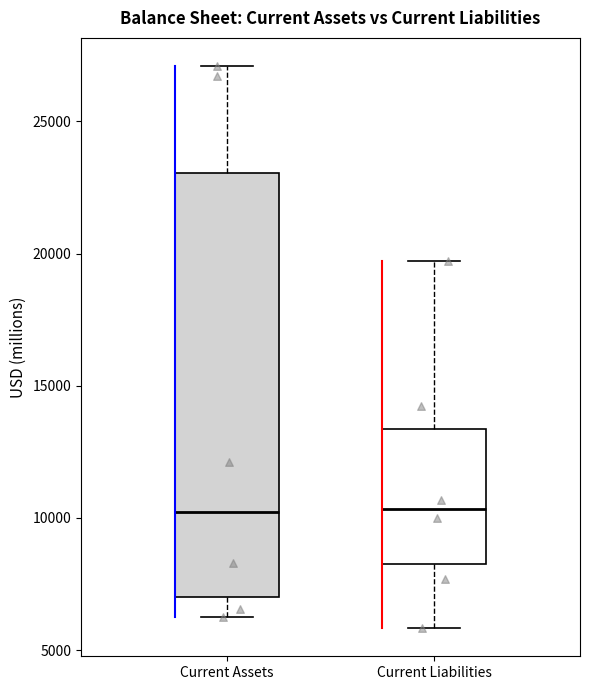

Reading left to right, read every box against the y-axis: the position of its median line, the range the box covers, and the ends of its whiskers. The values are not printed on the chart, so give them approximately, as read against the axis.

Current Assets: median 10000, box 7000 to 23000, whiskers 6500 to 27000
Current Liabilities: median 10500, box 8500 to 13500, whiskers 6000 to 19500